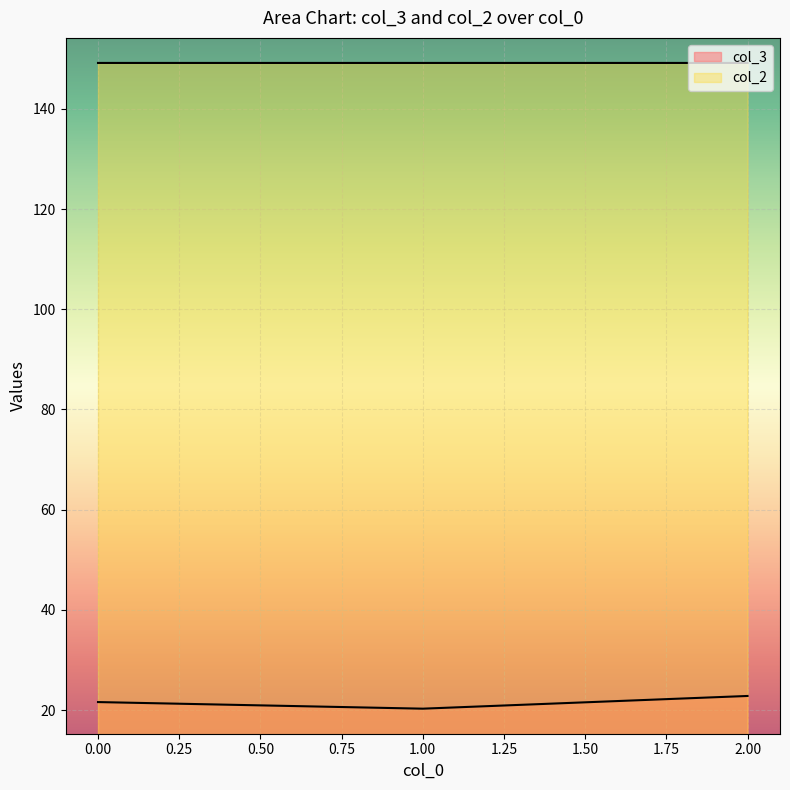

What is the average value of the col_3 series?

21.6